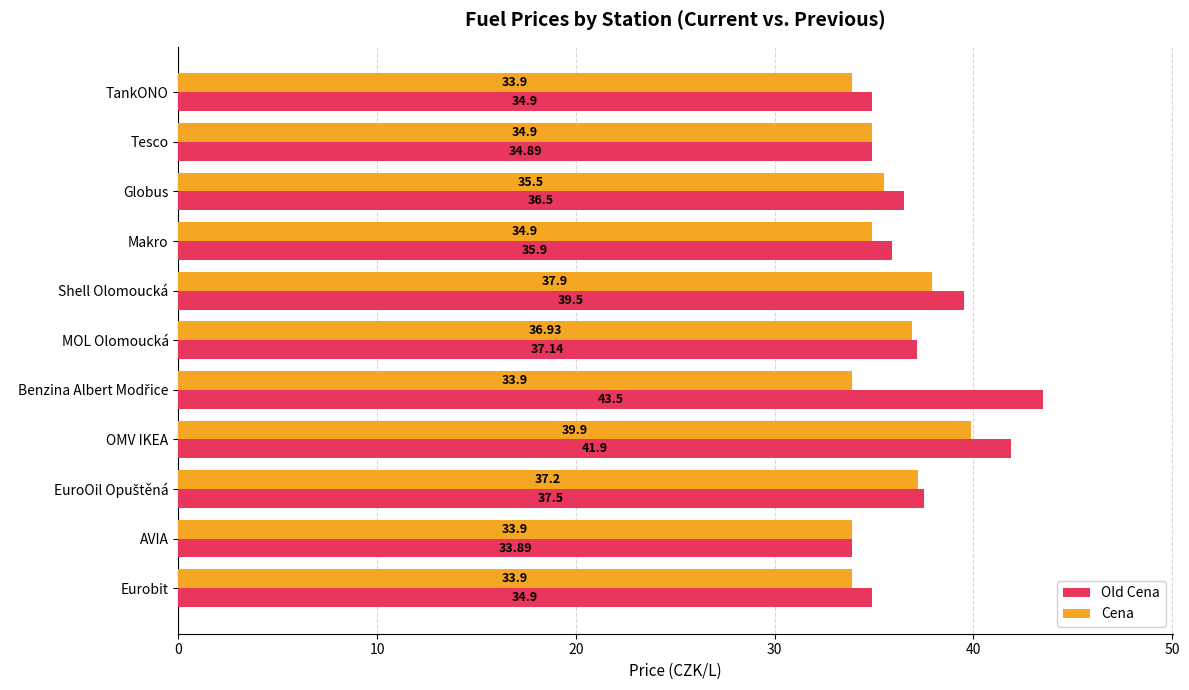

What are all the series names shown in the legend?

Old Cena, Cena